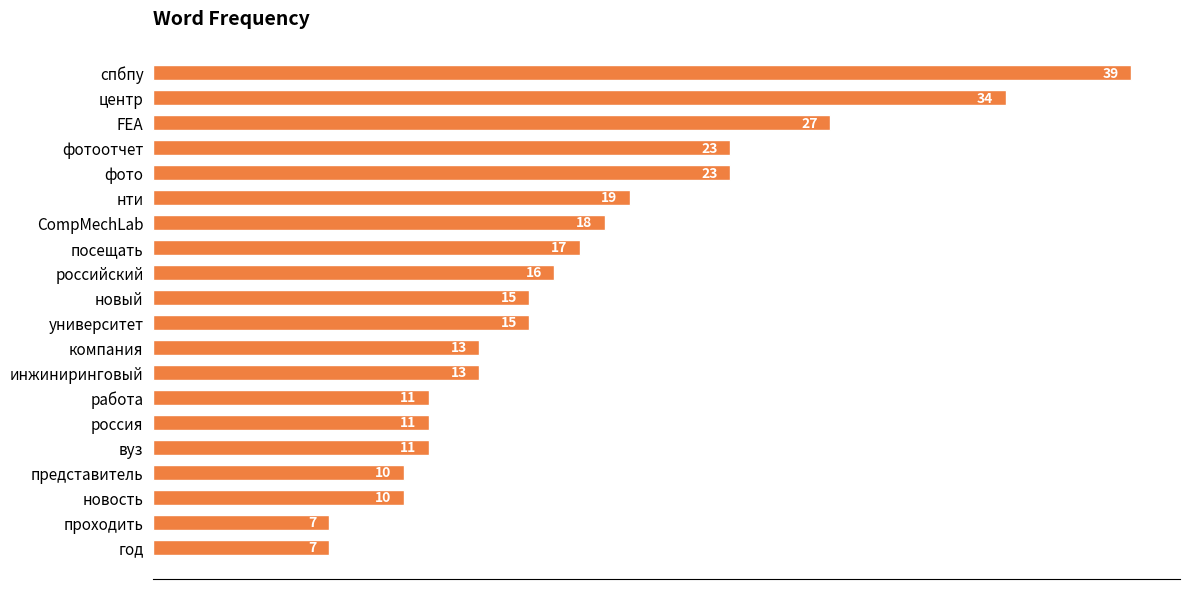

What position from the top is FEA?

3